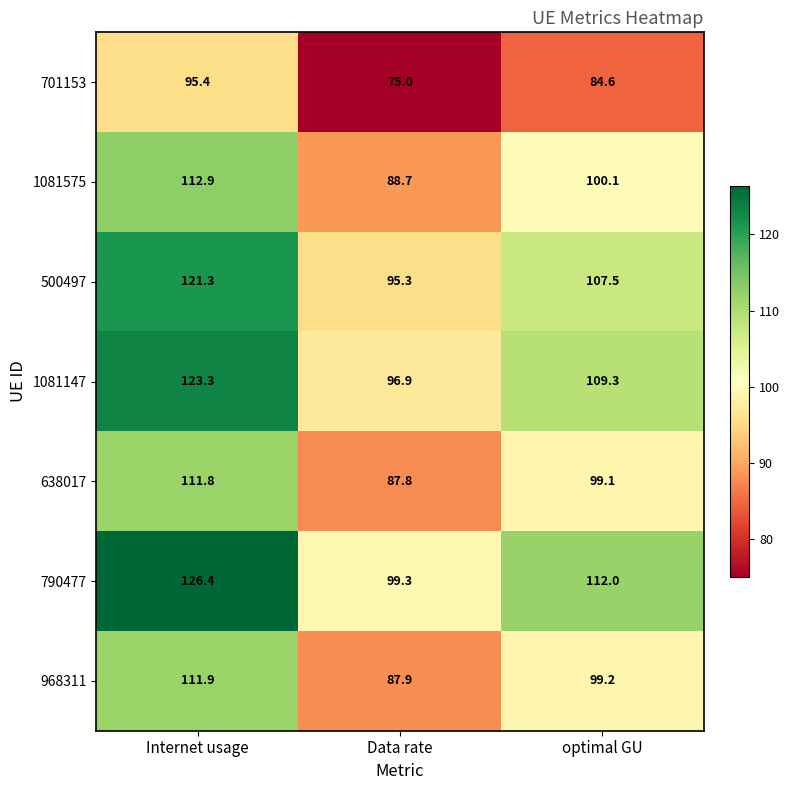

At Internet usage, list the series in order from largest to smallest.

790477, 1081147, 500497, 1081575, 968311, 638017, 701153